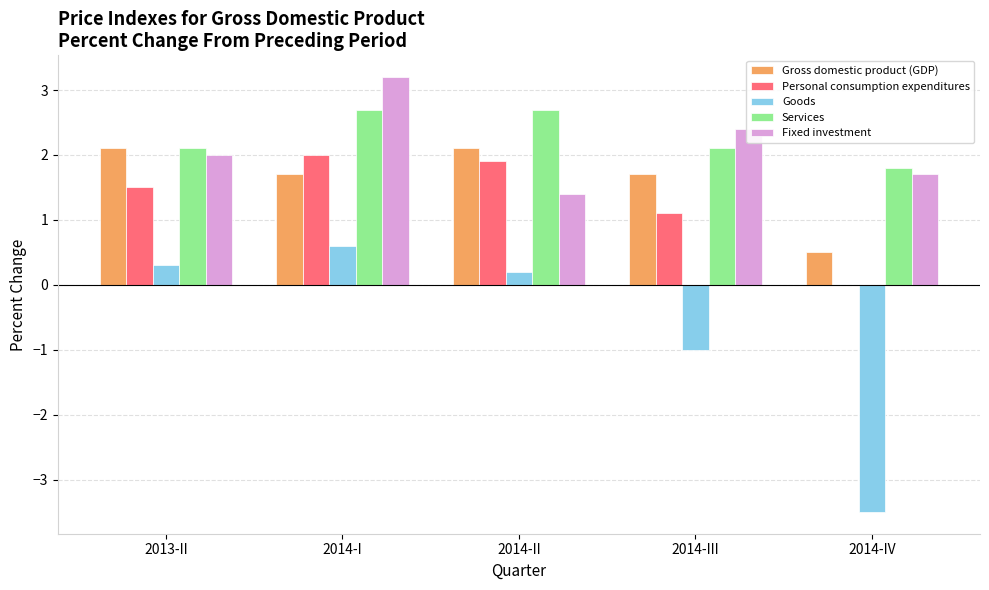

Reading left to right, what are all the values shown in this chart?

Gross domestic product (GDP): 2013-II=2.1	2014-I=1.7	2014-II=2.1	2014-III=1.7	2014-IV=0.5
Personal consumption expenditures: 2013-II=1.5	2014-I=2.0	2014-II=1.9	2014-III=1.1	2014-IV=0.0
Goods: 2013-II=0.3	2014-I=0.6	2014-II=0.2	2014-III=-1.0	2014-IV=-3.5
Services: 2013-II=2.1	2014-I=2.7	2014-II=2.7	2014-III=2.1	2014-IV=1.8
Fixed investment: 2013-II=2.0	2014-I=3.2	2014-II=1.4	2014-III=2.4	2014-IV=1.7